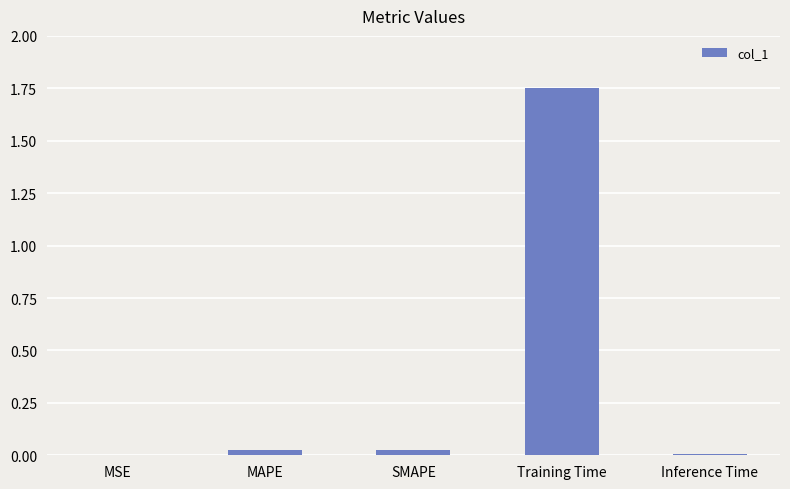

Which category has the highest value across all series?

Training Time